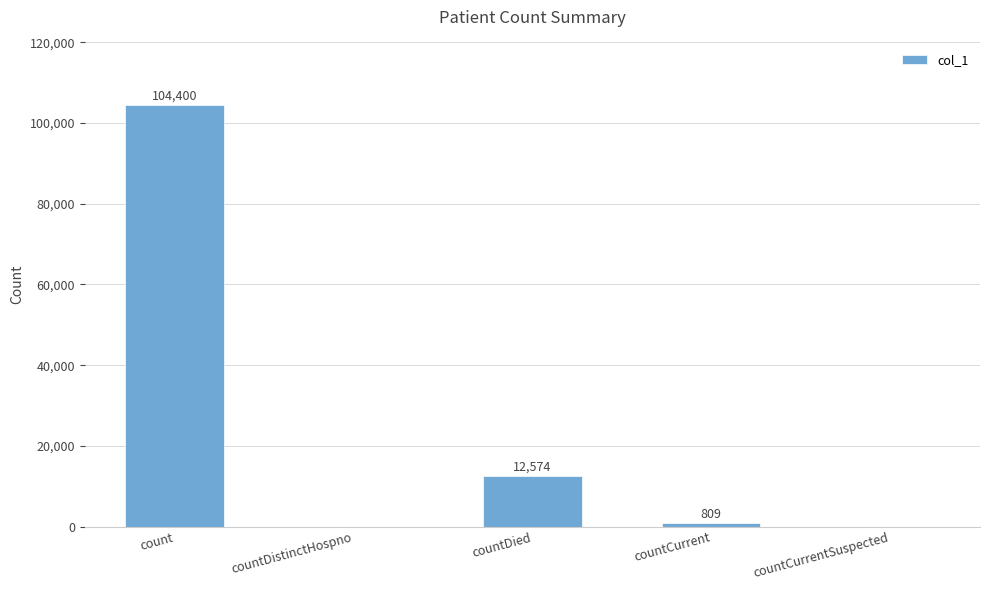

The chart shows a value of 57697 at countDistinctHospno. True or false?

False